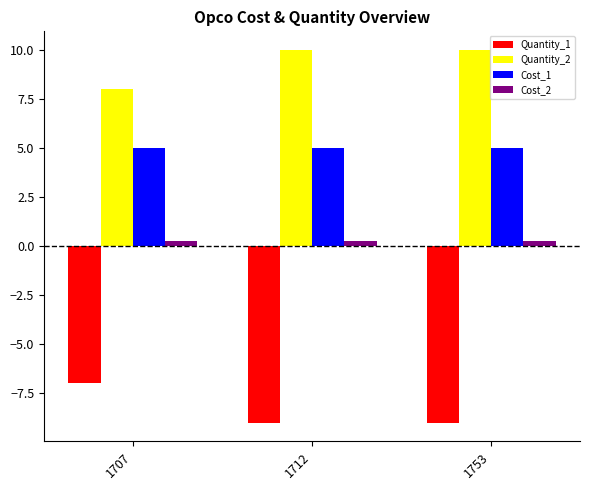

What is the minimum value shown in the chart?

-9.0